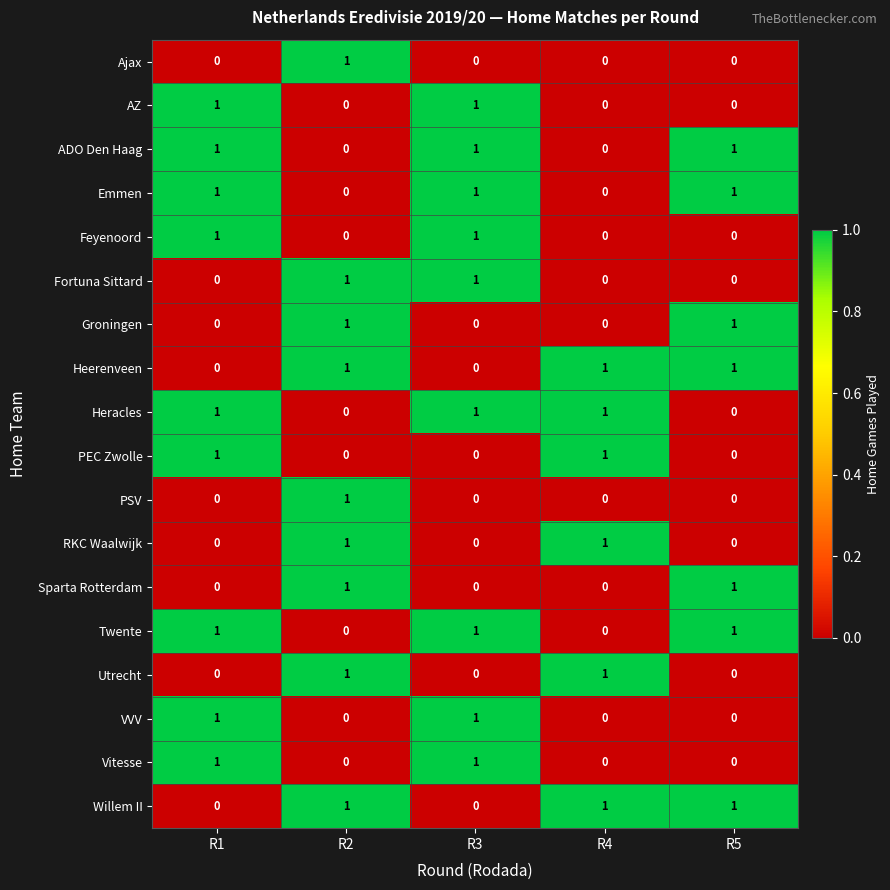

What is the total value across all series at R4?

6